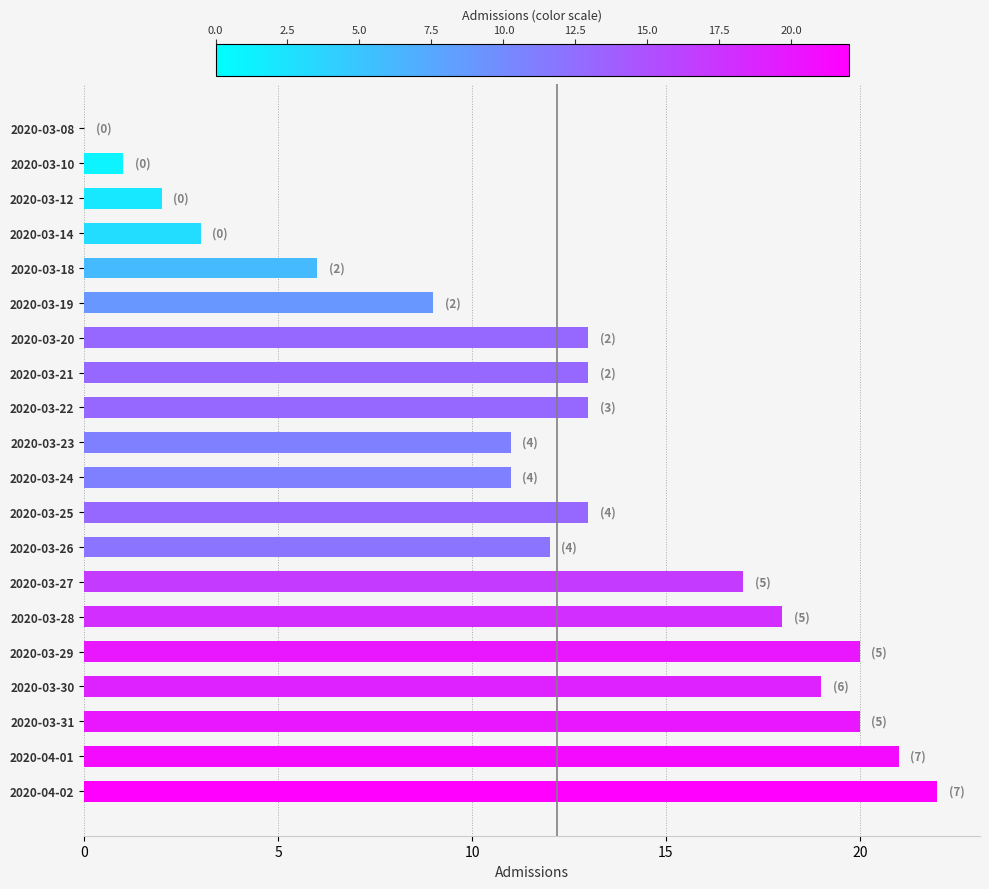

How many categories are shown in the chart?

20